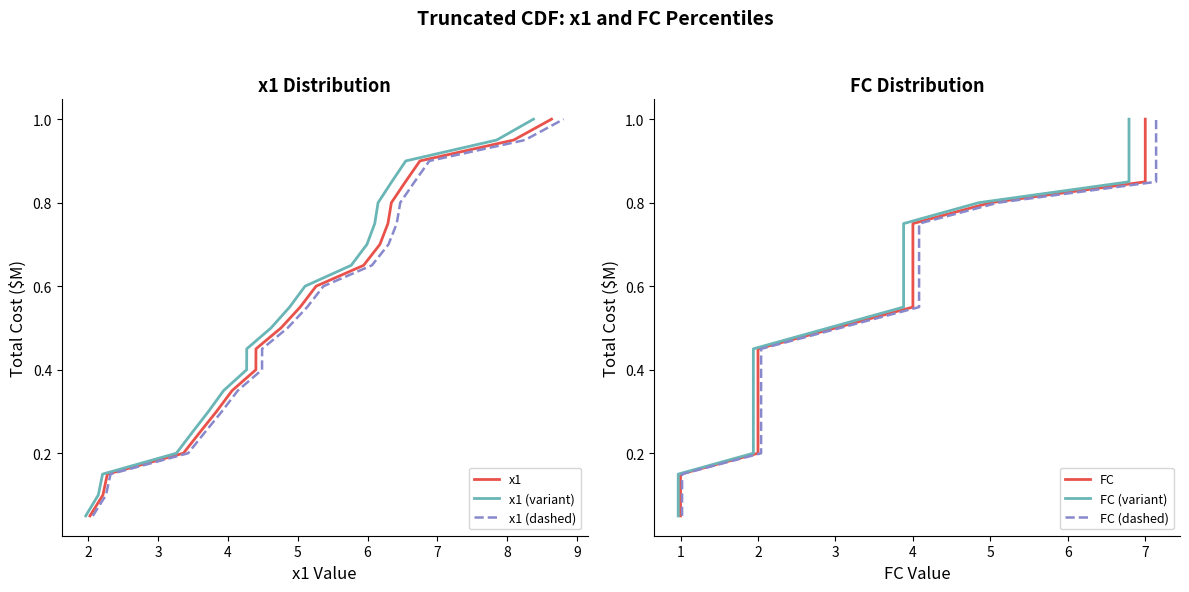

True or false: FC (variant) and x1 (dashed) intersect in this chart.

False